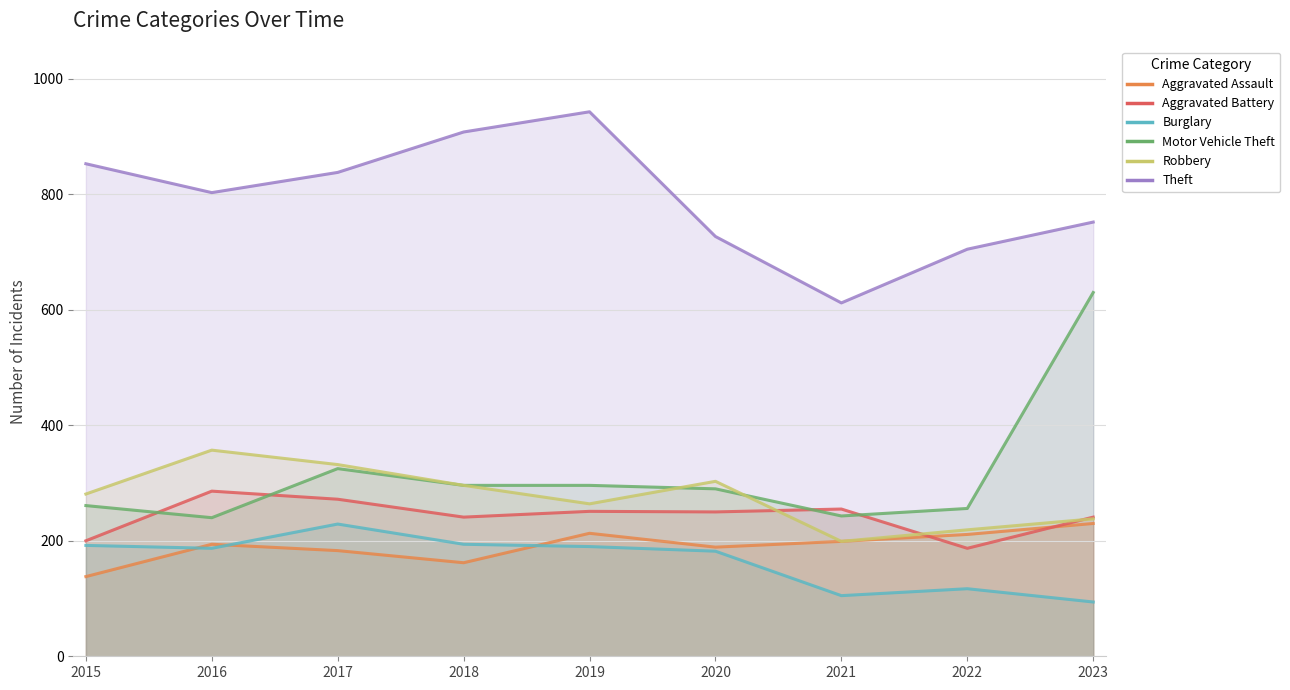

Reading right to left, transcribe all the data shown in this chart.

Aggravated Assault: 230	211	199	189	213	162	183	194	138
Aggravated Battery: 241	187	255	250	251	241	272	286	200
Burglary: 94	117	105	182	190	194	229	187	192
Motor Vehicle Theft: 630	256	243	290	296	296	325	240	261
Robbery: 238	219	199	303	264	296	332	357	281
Theft: 752	705	612	727	943	908	838	803	853